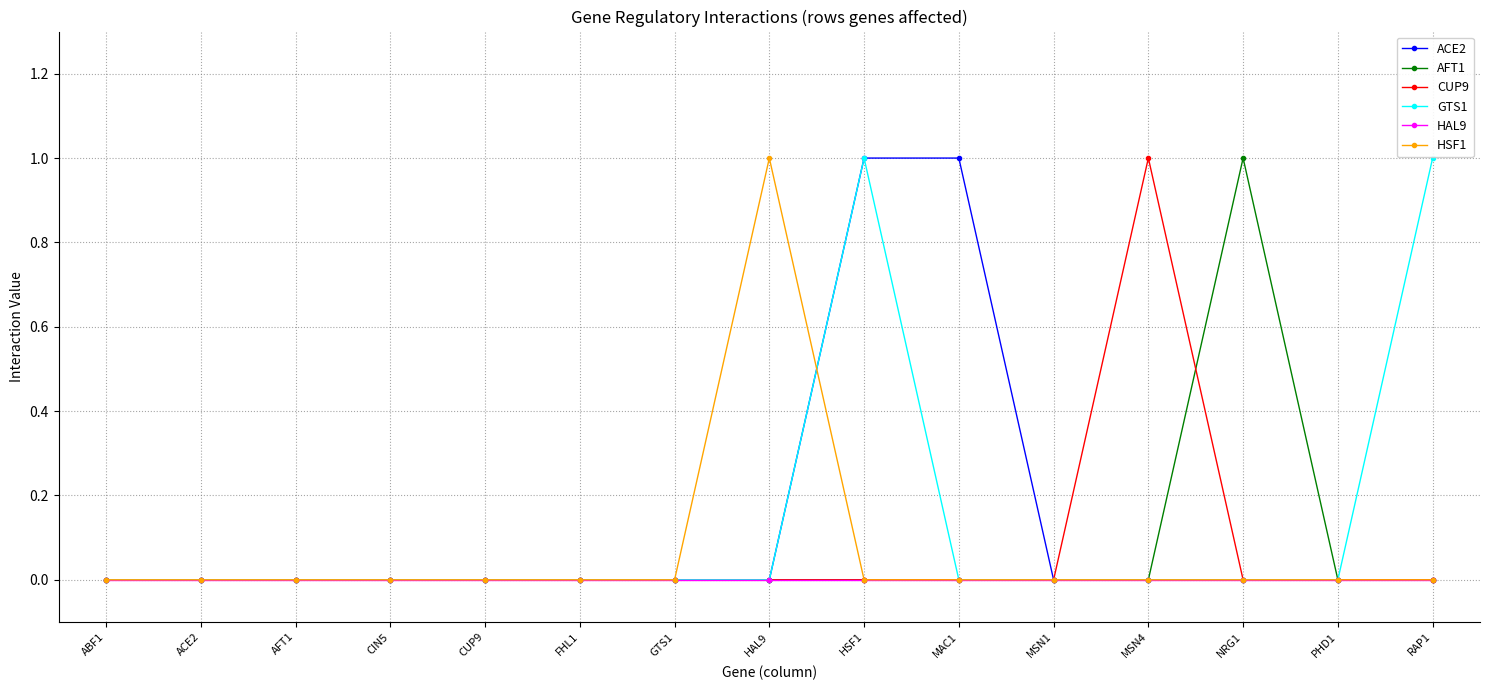

How many lines are shown in the chart?

6